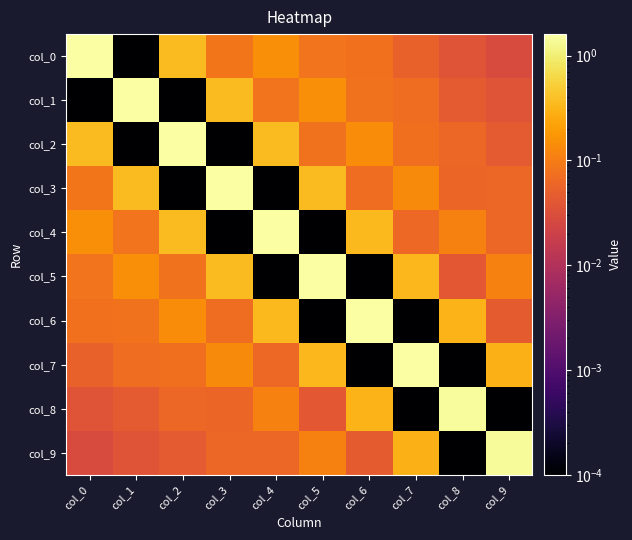

At which category does the chart reach its minimum across all series?

col_1